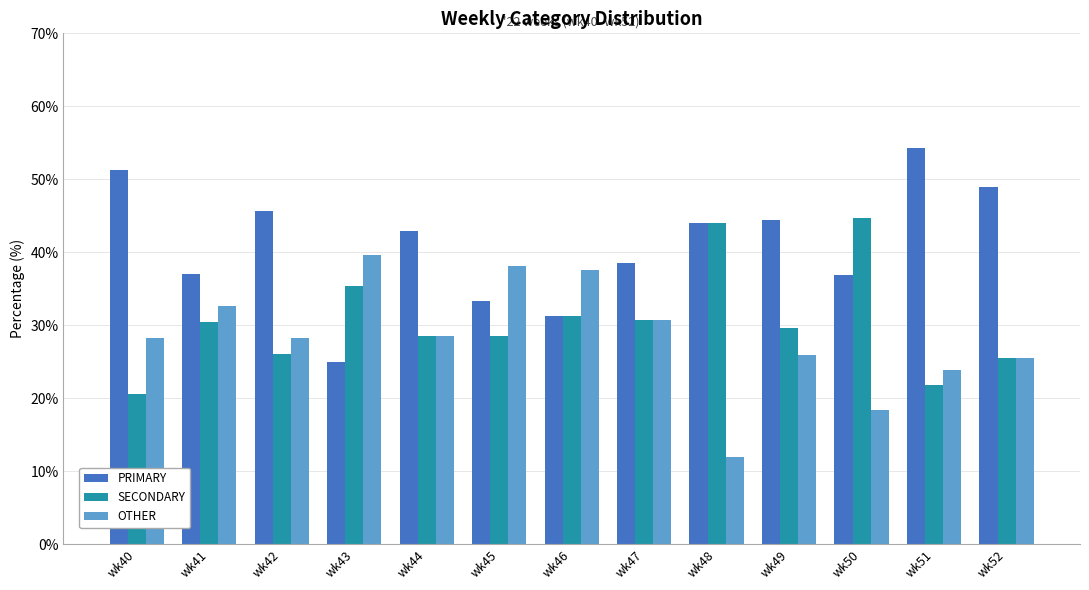

How many series are shown in this chart?

3